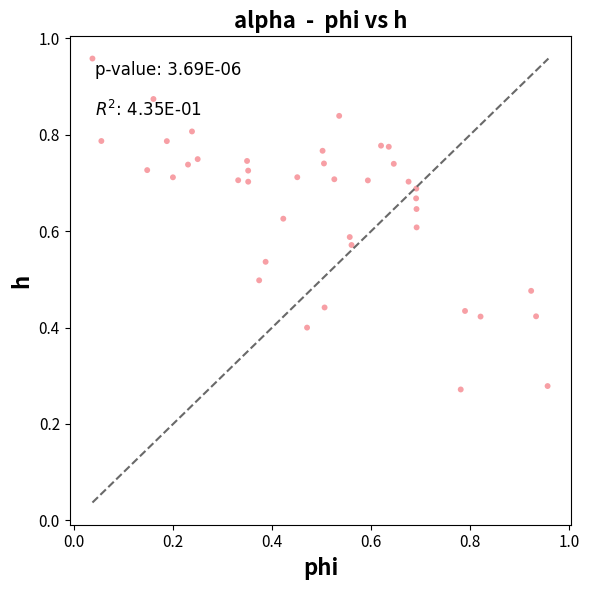

How many points are shown in the scatter plot?

40